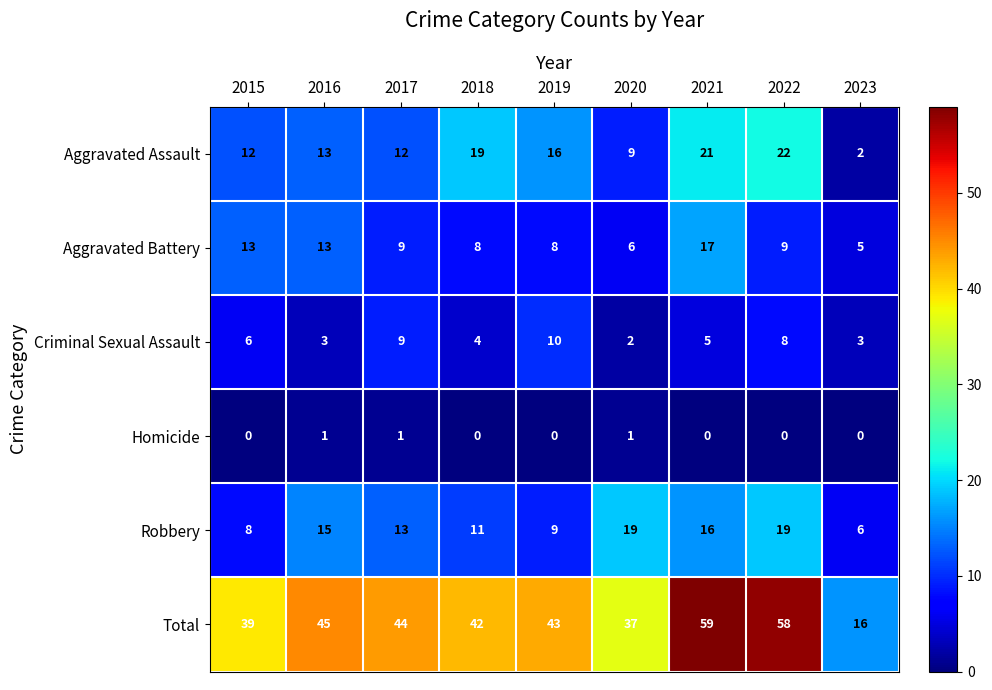

Read the Aggravated Assault value at 2015.

12